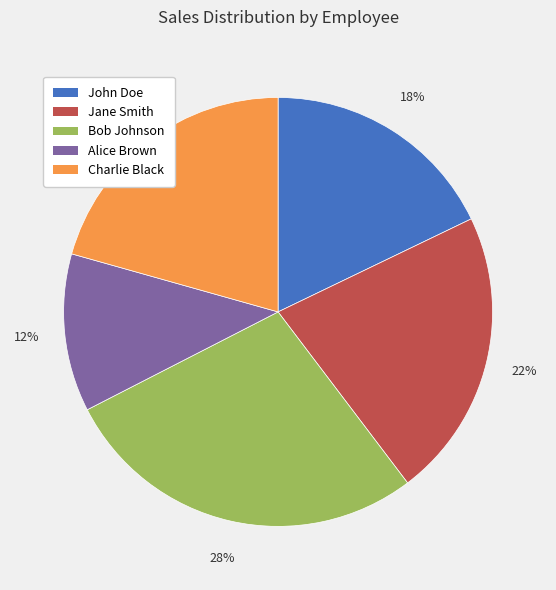

To the nearest percent, what percentage of the pie is Charlie Black?

21%